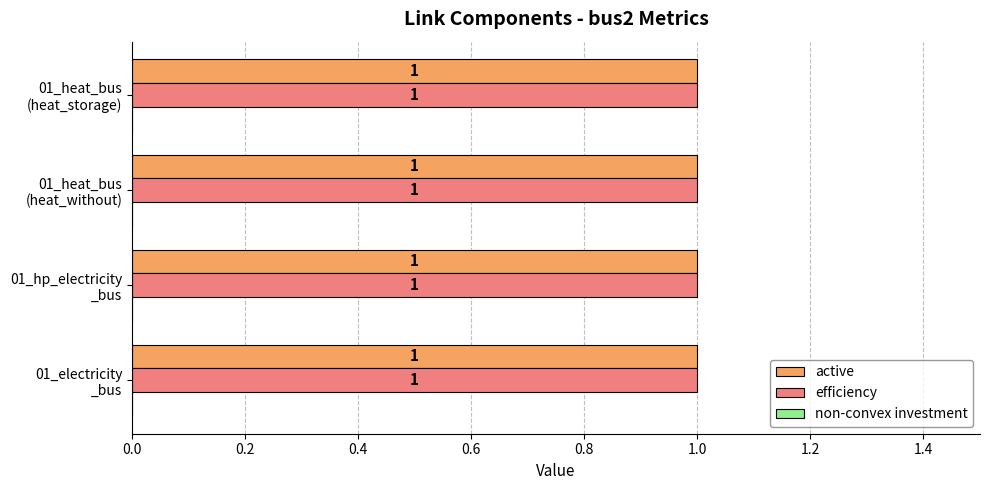

What is the value of the efficiency bar at the 3rd from the left?

1